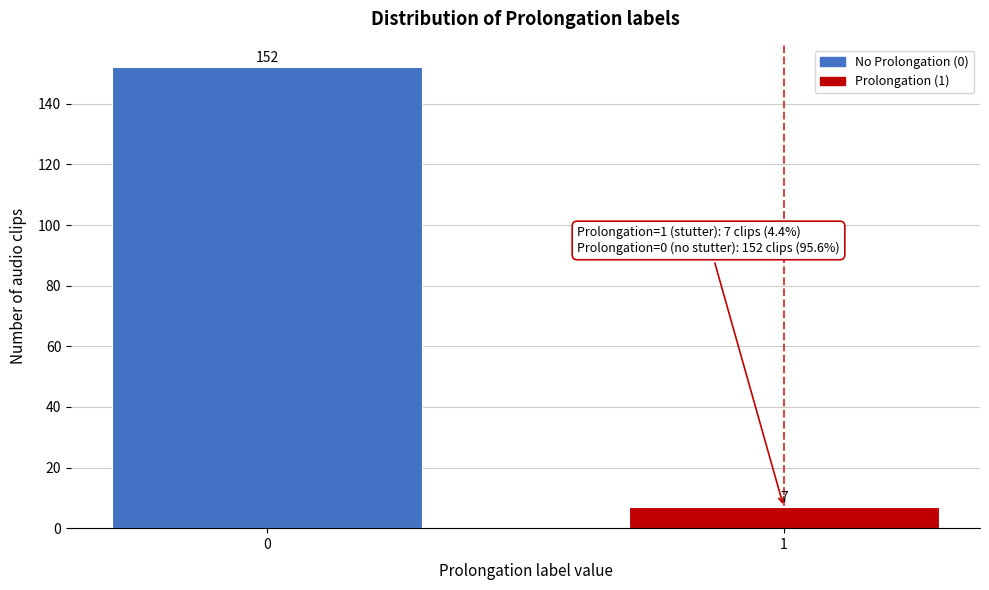

Reading left to right, extract all data points from this chart.

152	7